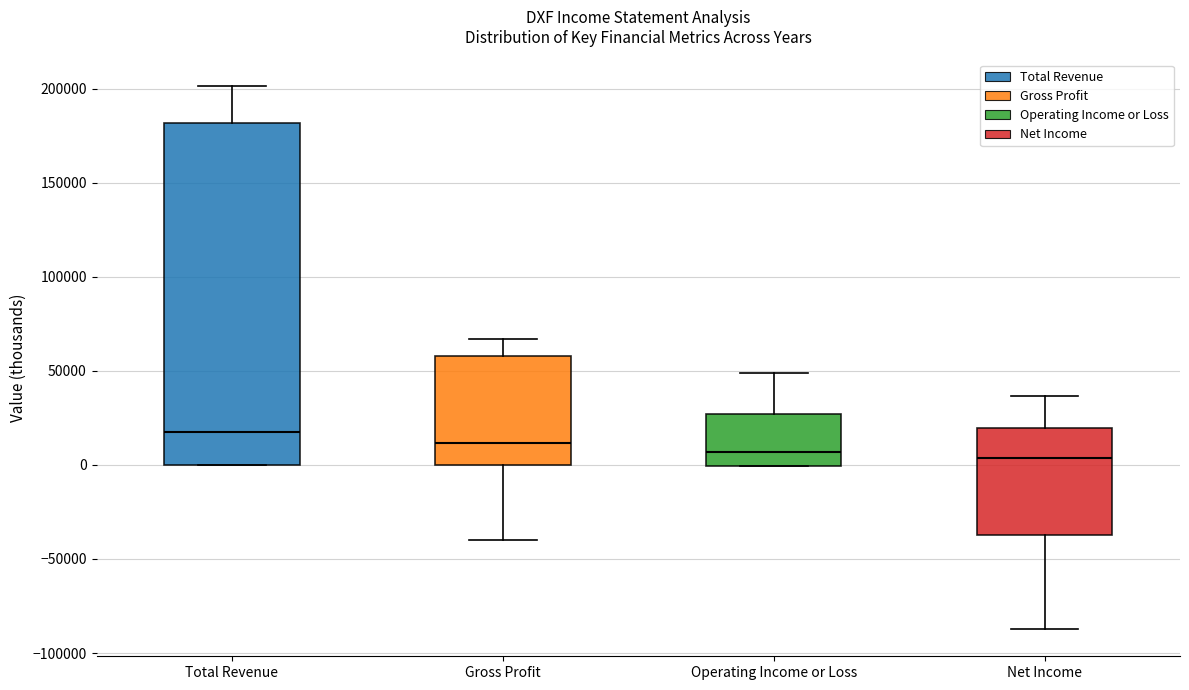

Where is the lower edge of the box for Gross Profit on the y-axis? The values are not printed on the chart, so give them approximately, as read against the axis.

0